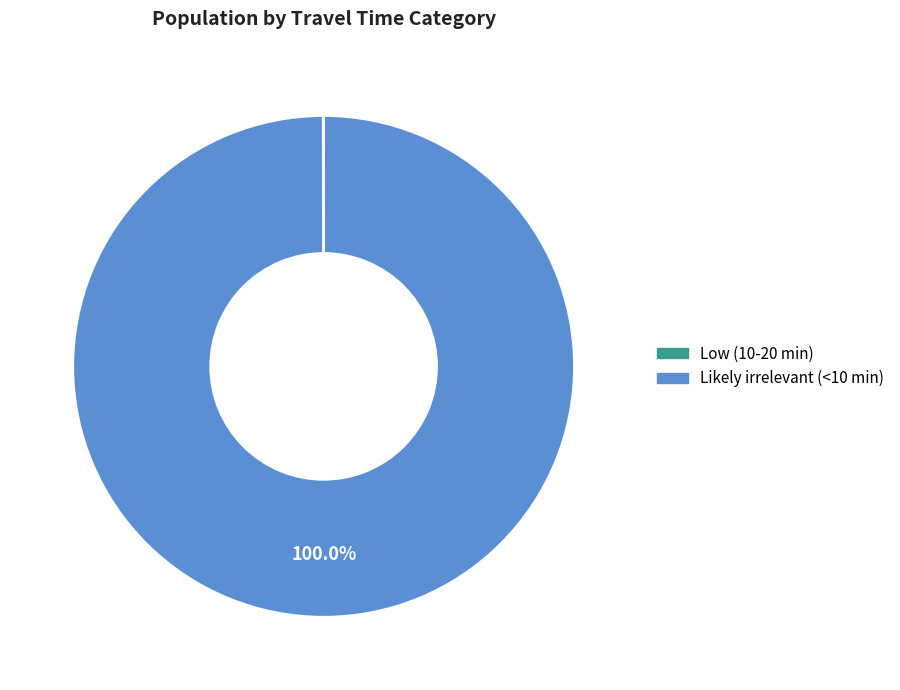

Does any single category account for the majority?

Yes